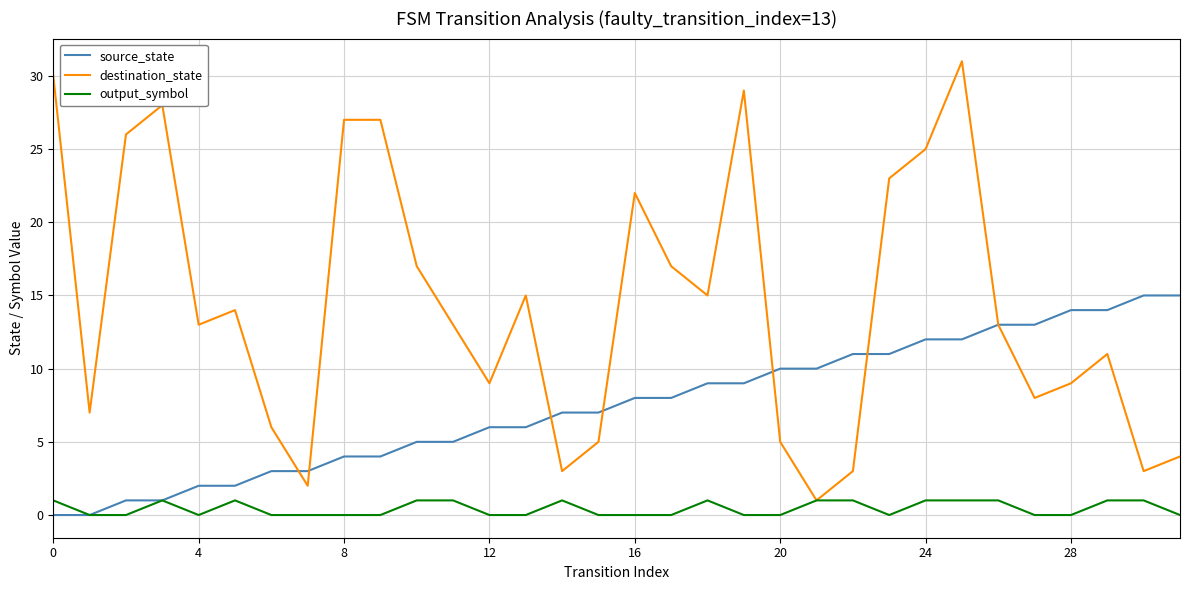

Reading left to right, transcribe all the data shown in this chart.

source_state: 0	0	1	1	2	2	3	3	4	4	5	5	6	6	7	7	8	8	9	9	10	10	11	11	12	12	13	13	14	14	15	15
destination_state: 30	7	26	28	13	14	6	2	27	27	17	13	9	15	3	5	22	17	15	29	5	1	3	23	25	31	13	8	9	11	3	4
output_symbol: 1	0	0	1	0	1	0	0	0	0	1	1	0	0	1	0	0	0	1	0	0	1	1	0	1	1	1	0	0	1	1	0